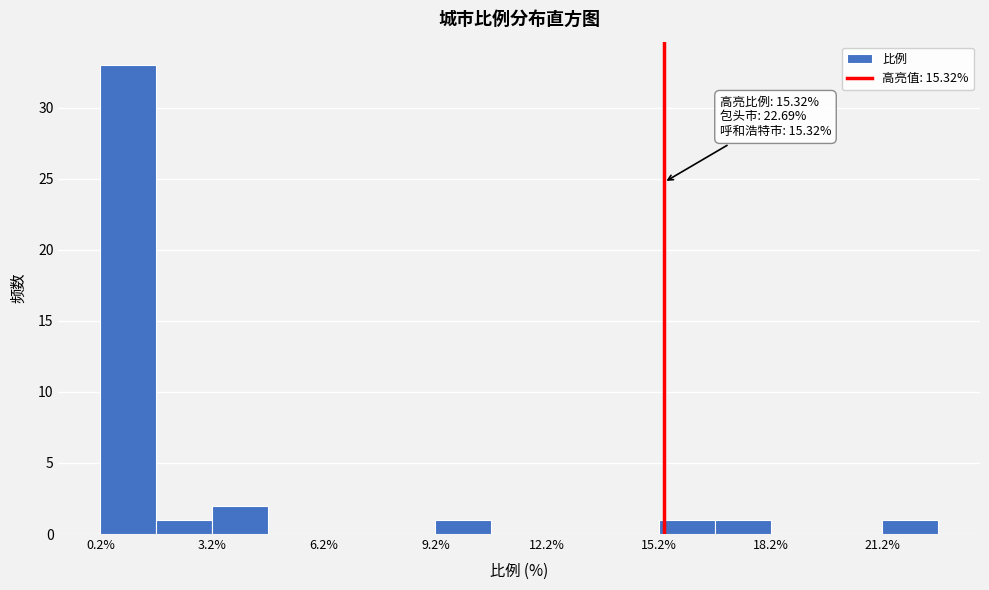

Read against the x-axis, roughly where is the centre of the tallest bar?

1.0